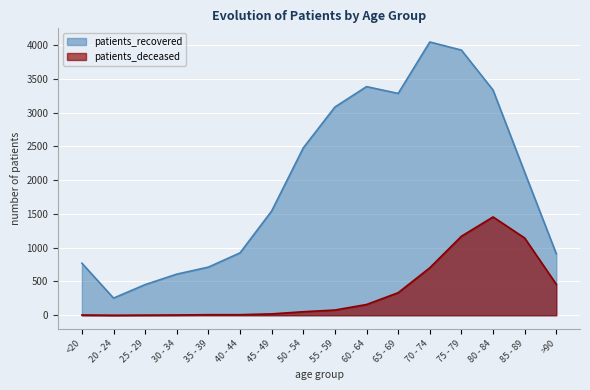

Rank the series at 45 - 49 from highest to lowest value.

patients_recovered, patients_deceased